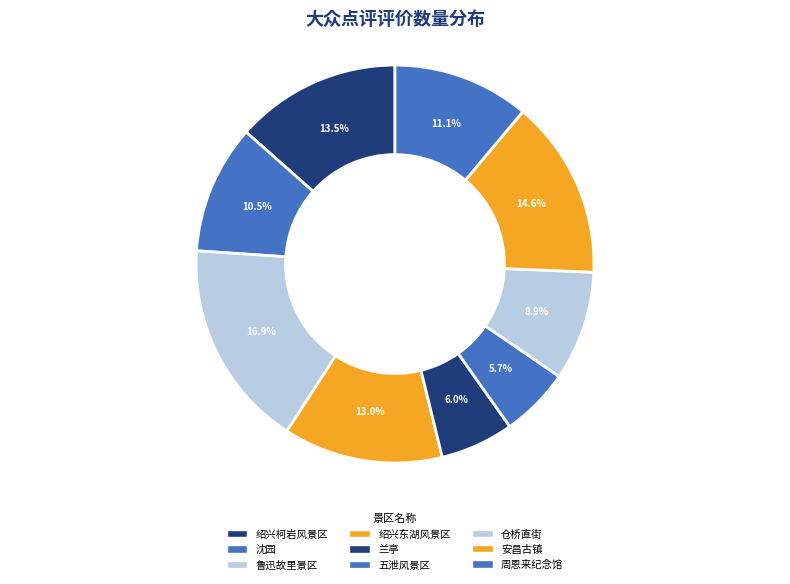

To the nearest percent, what is the difference between the 安昌古镇 and 周恩来纪念馆 slice percentages?

3%